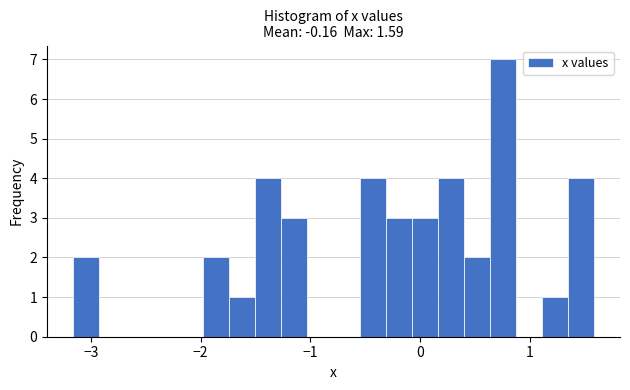

Read against the x-axis, roughly where is the centre of the tallest bar?

0.8